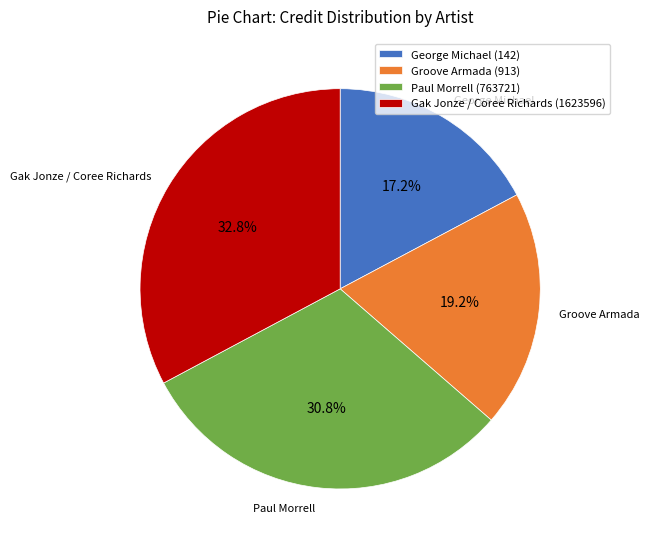

Does any single category account for the majority?

No